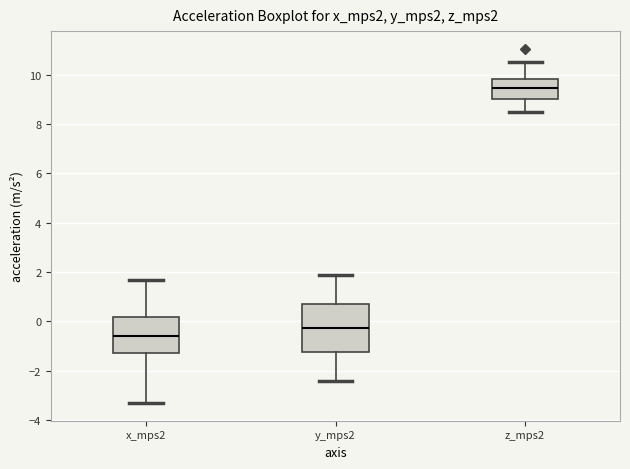

Which box has the lowest median line?

x_mps2